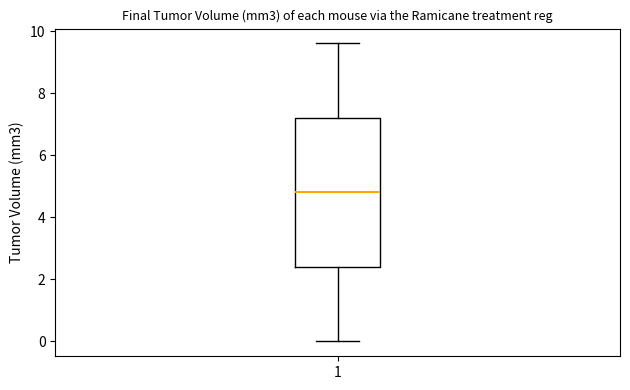

Transcribe this box plot: give where the median line is, the range the box spans, and where the two whiskers end, as read against the y-axis. The values are not printed on the chart, so give them approximately, as read against the axis.

median 4.8, box 2.4 to 7.2, whiskers 0.0 to 9.6